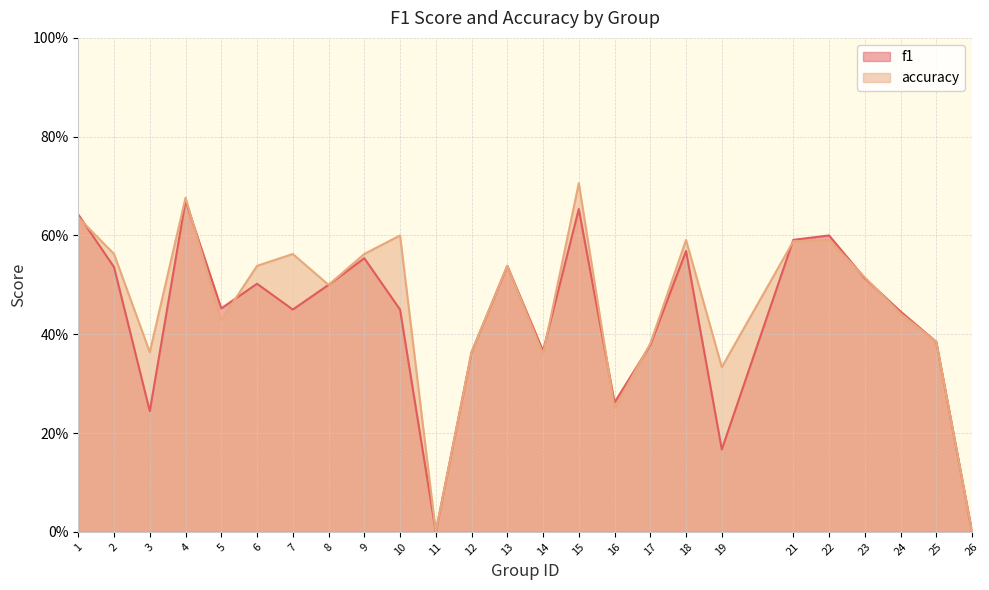

Where is accuracy nearest to the value 0?

11